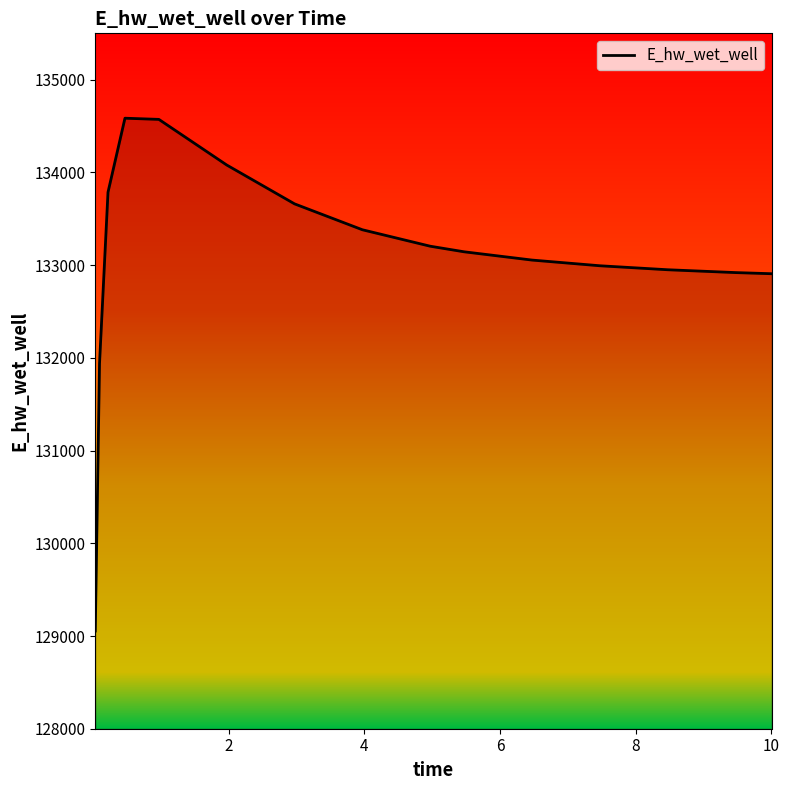

How many lines are shown in the chart?

1